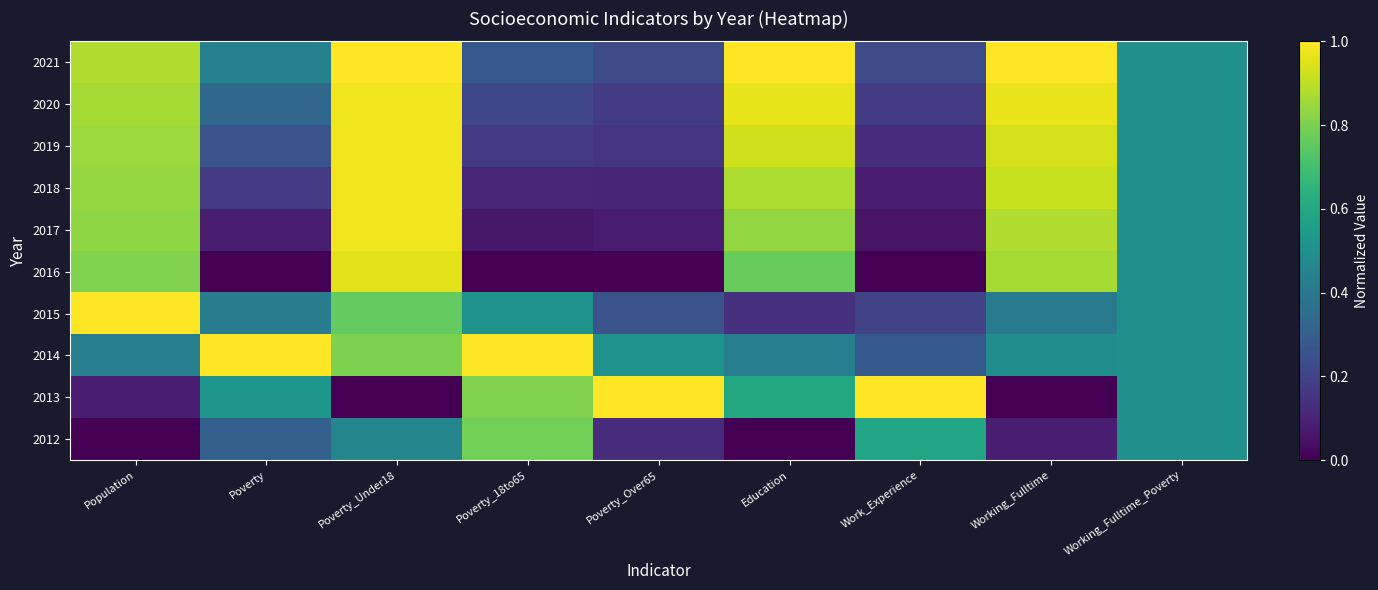

What is the total value across all series at Working_Fulltime?

6.5